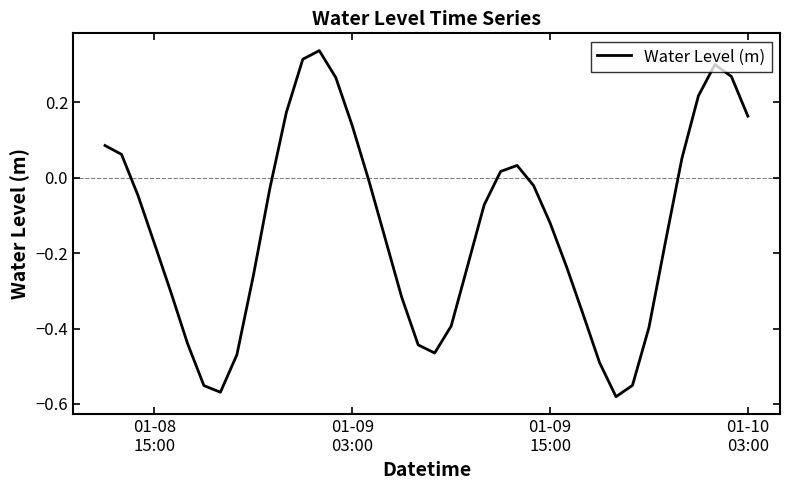

How many points are lower than both their immediate neighbors (excluding endpoints)?

3